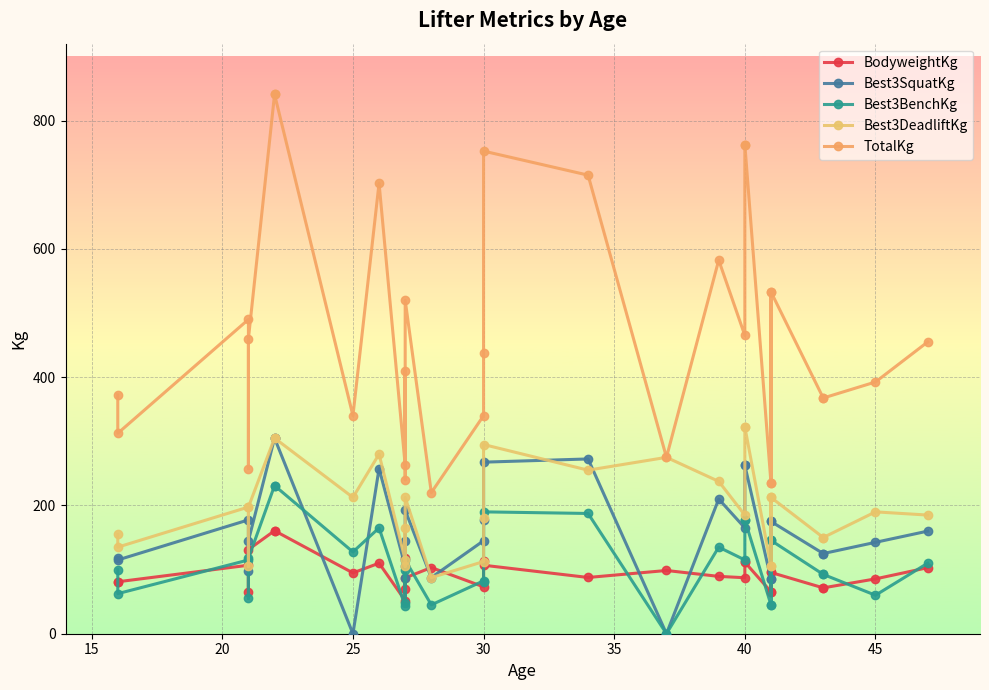

After their last crossing, which series has the higher values: Best3SquatKg or Best3BenchKg?

Best3SquatKg